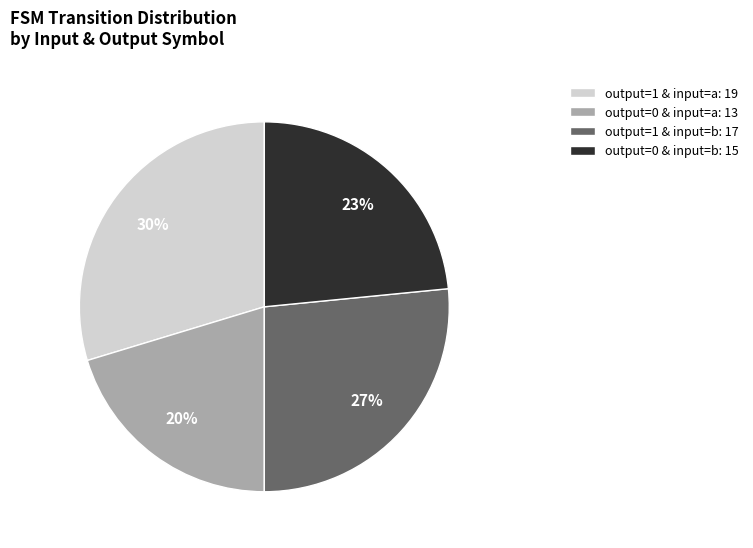

Which category has the smallest portion of the pie?

output=0 & input=a: 13